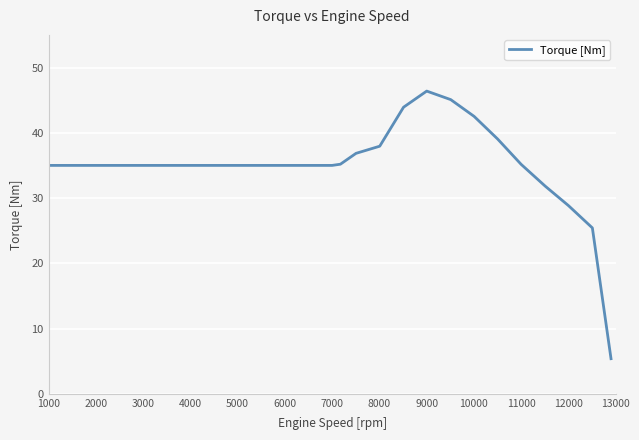

What is the difference between the maximum and minimum values?

41.0